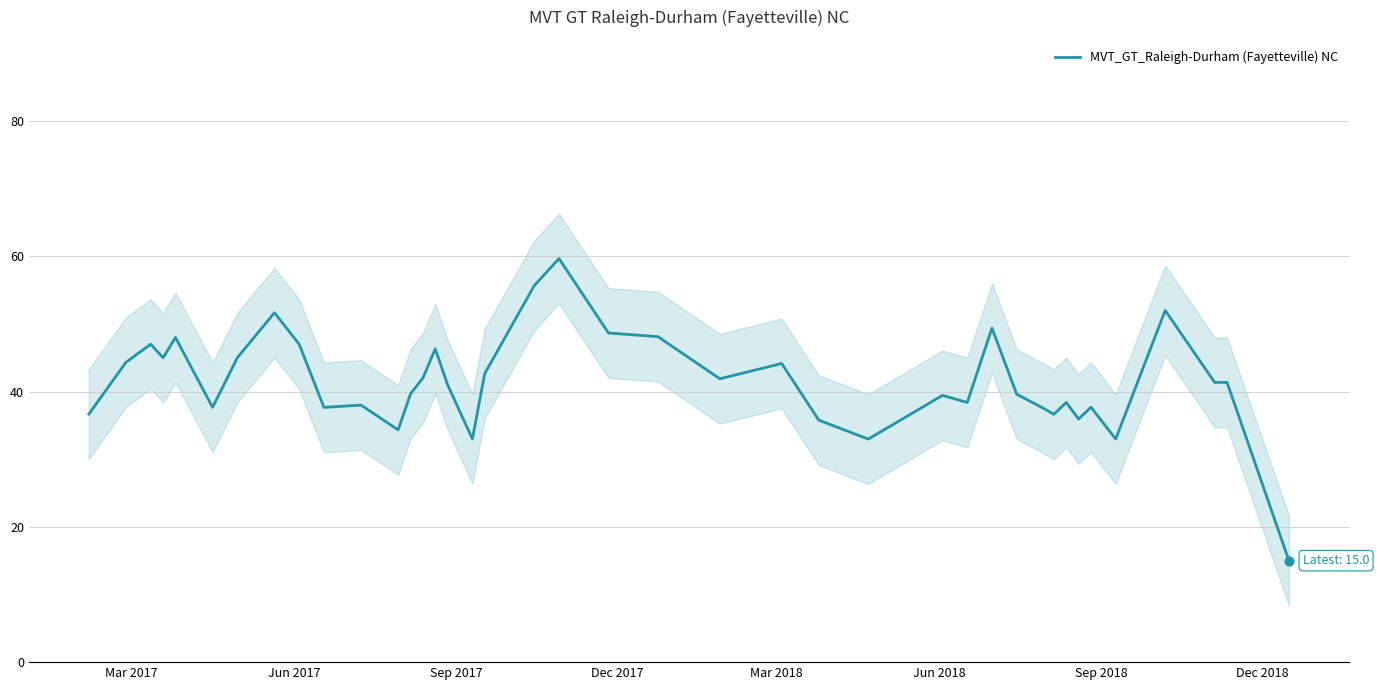

What is the highest value of the MVT_GT_Raleigh-Durham (Fayetteville) NC series?

59.7